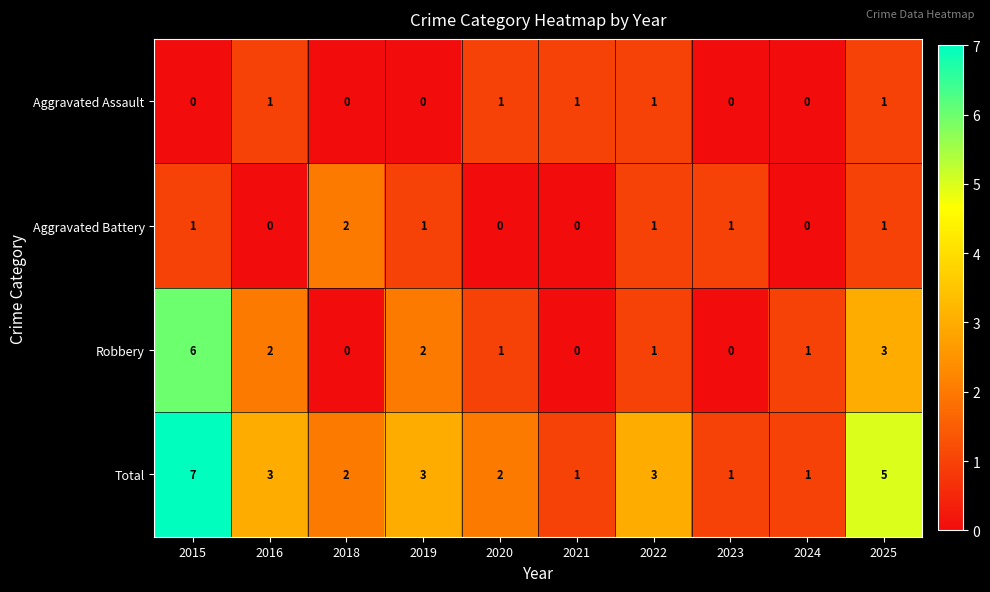

Count the Aggravated Battery values in the range 0 to 1.

9